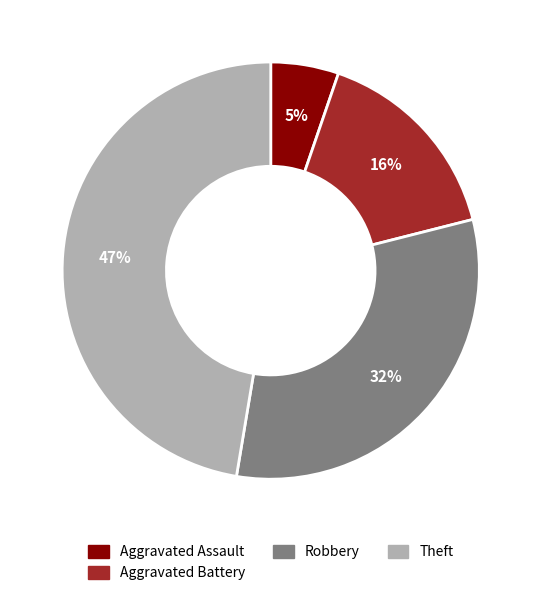

Does any single category account for the majority?

No